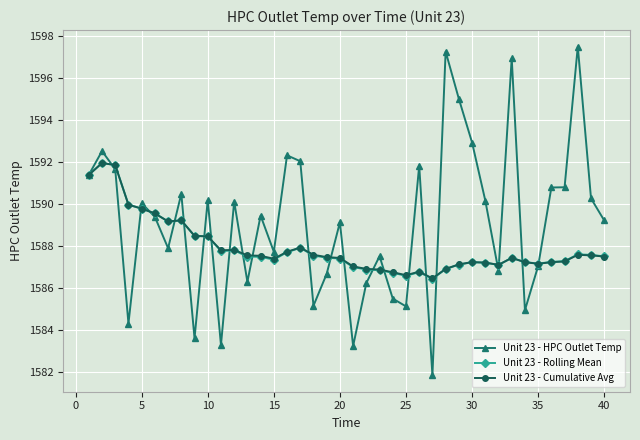

Which series has the largest range (max minus min)?

Unit 23 - HPC Outlet Temp